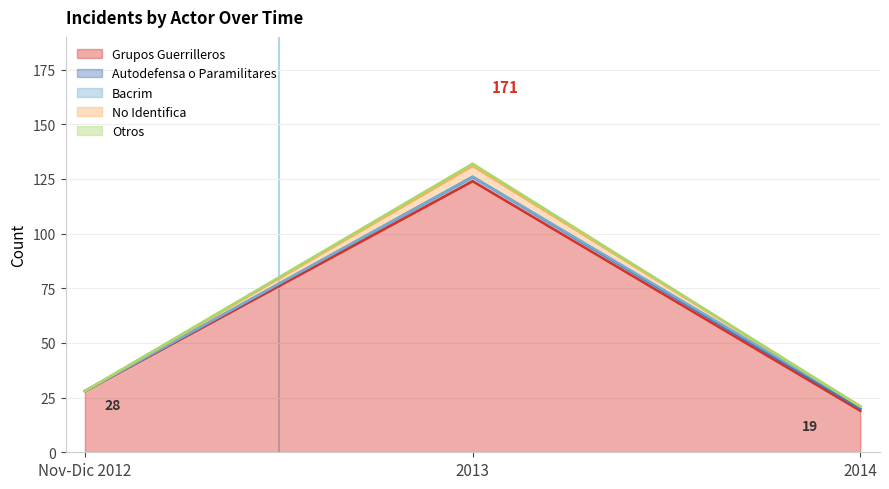

Which category has the highest value in the Otros series?

2013